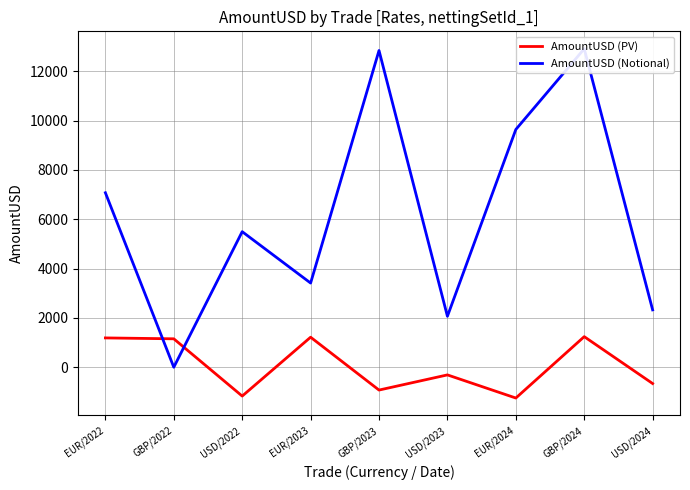

Which category has the lowest value across all series?

EUR/2024